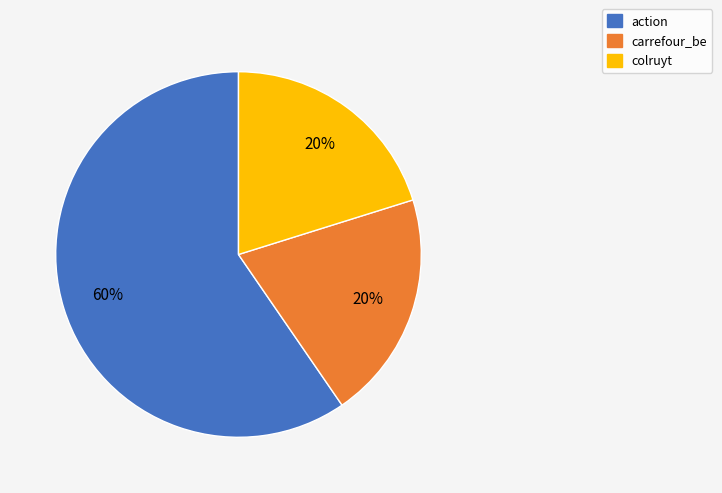

The carrefour_be slice represents 29% of the pie. True or false?

False